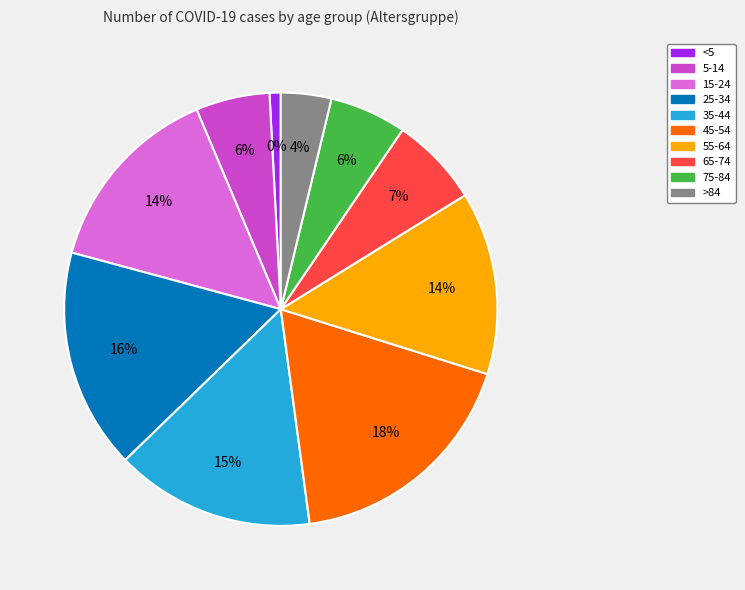

What percentage do >84 and 15-24 together represent?

18.2%